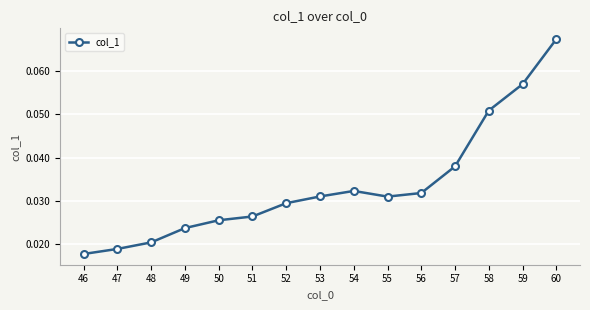

At which category does the chart reach its peak across all series?

60